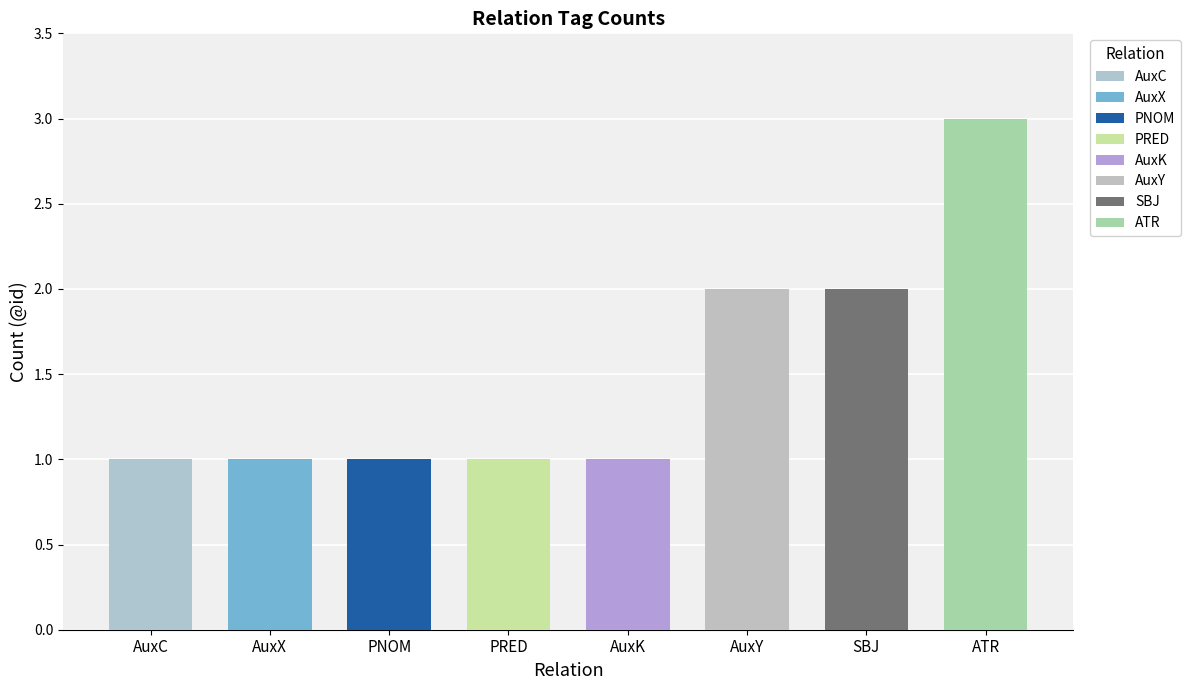

Which label corresponds to the largest value in the chart?

ATR